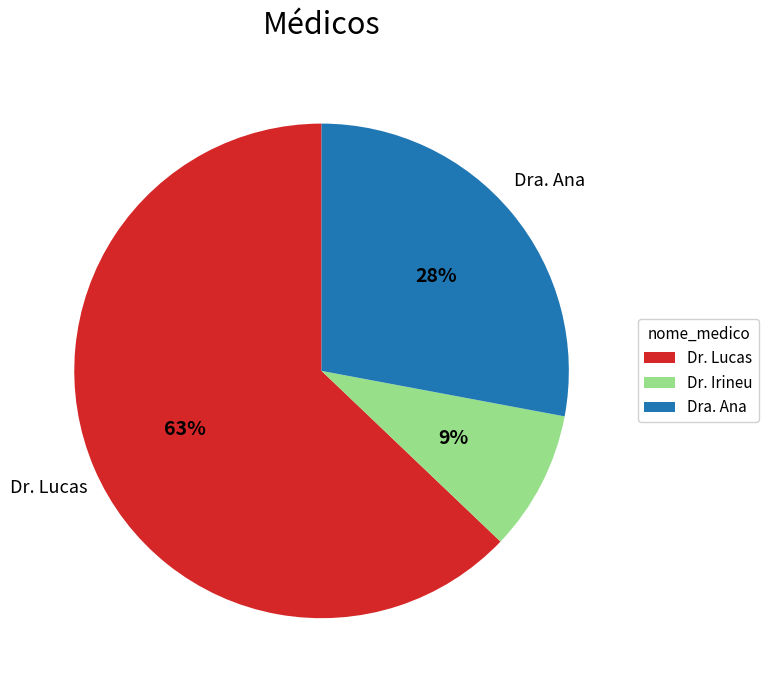

What percentage is the Dra. Ana slice, to the nearest percent?

28%